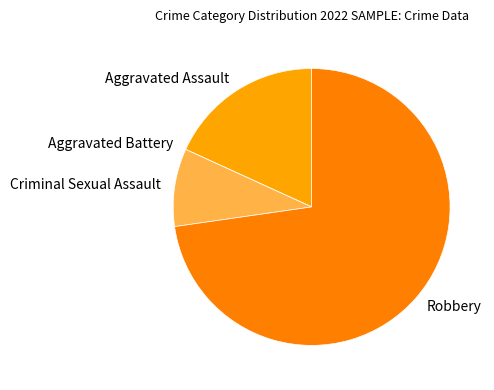

Between Robbery and Criminal Sexual Assault, which is larger?

Robbery